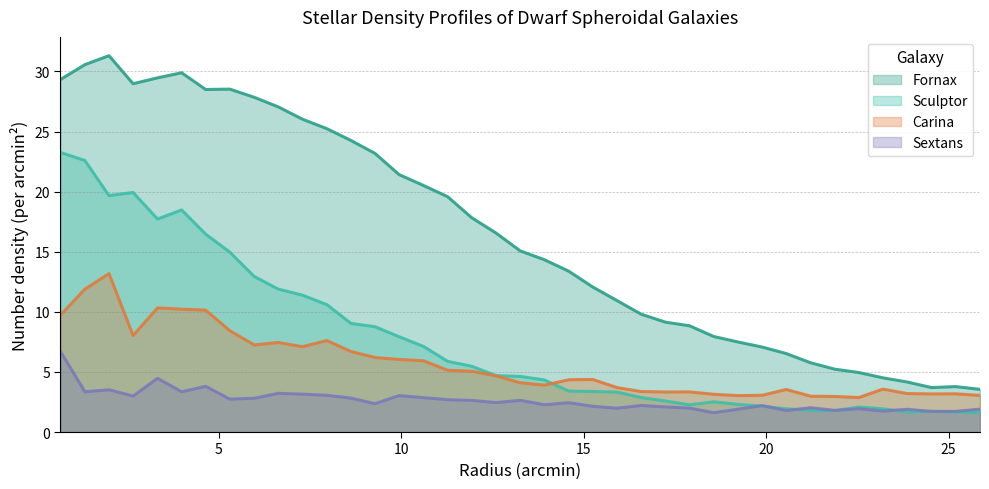

What is the label of the 17th point from the left?

11.27